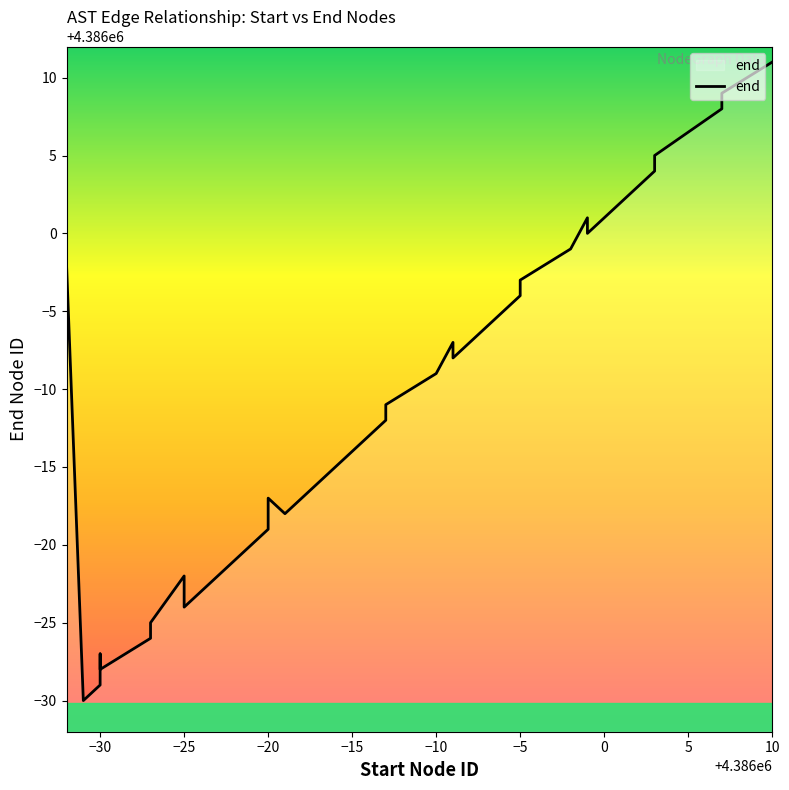

Reading right to left, extract all data points from this chart.

4386011	4386009	4386008	4386005	4386004	4386003	4386000	4386001	4385999	4385997	4385996	4385995	4385992	4385993	4385991	4385989	4385988	4385987	4385985	4385984	4385982	4385983	4385981	4385980	4385979	4385977	4385976	4385978	4385975	4385974	4385972	4385973	4385971	4385970	4385998	4386002	4385969	4385986	4385994	4385990